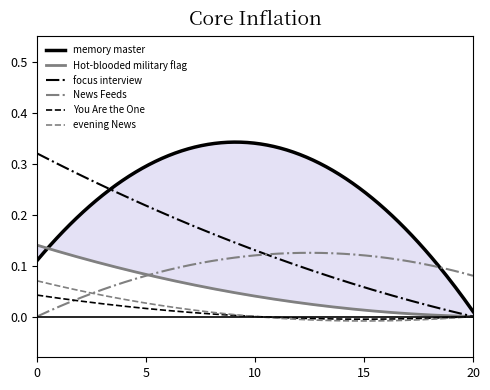

What is the value of the evening News point at the 1st from the left?

0.1